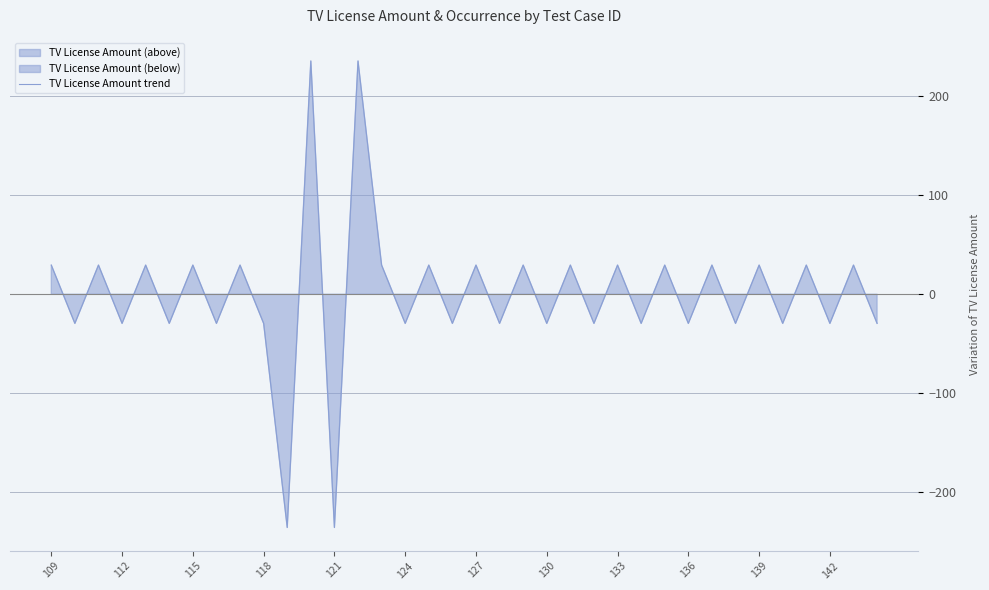

What is the highest value of the TV License Amount trend series?

235.6